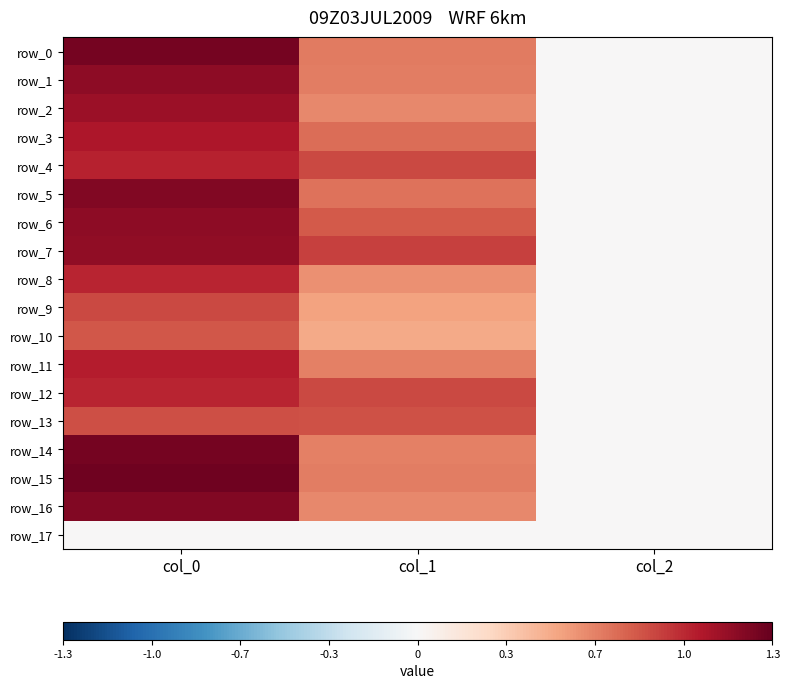

Where does the row_0 series first go above 671?

col_0